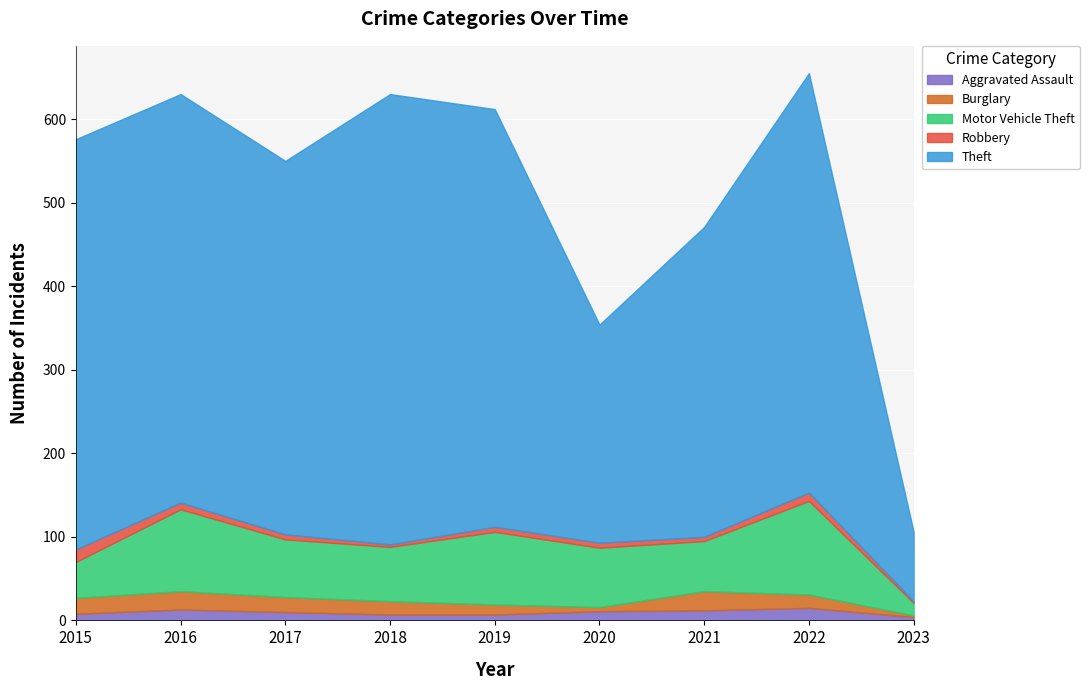

How many values in the Theft series exceed 489?

4